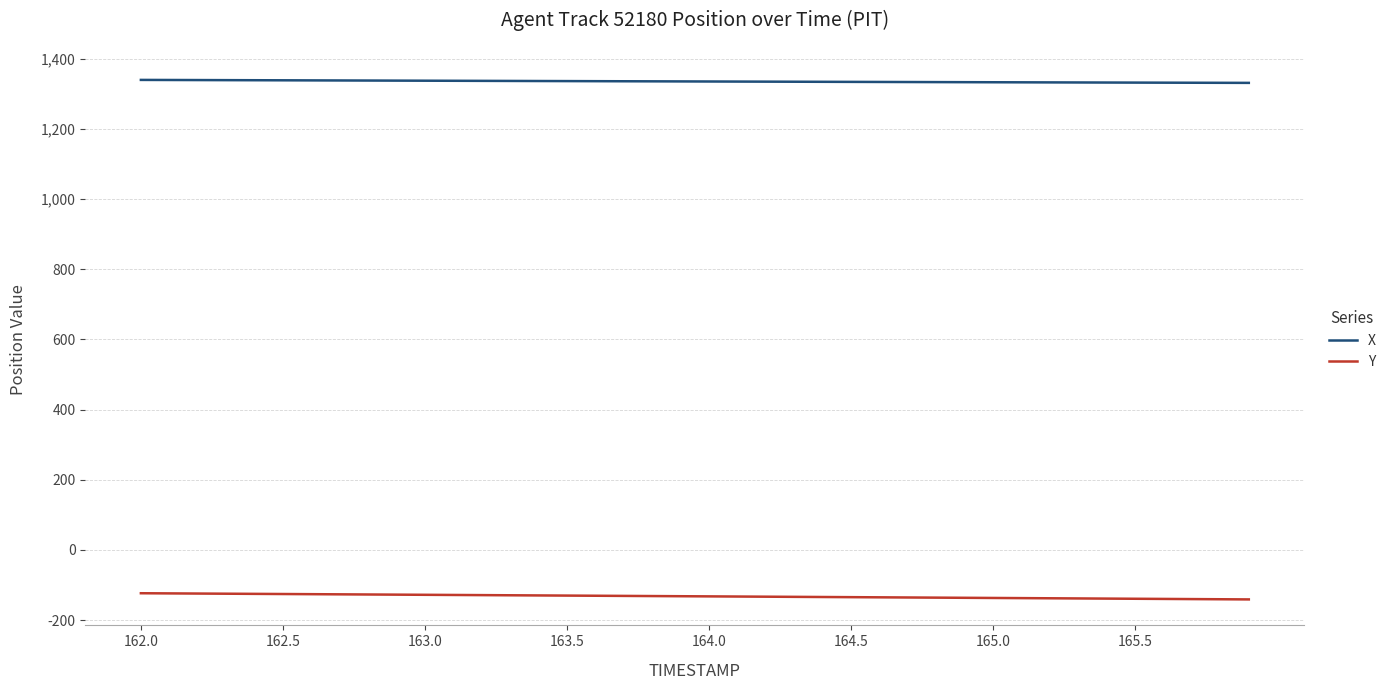

True or false: Y and X intersect in this chart.

False